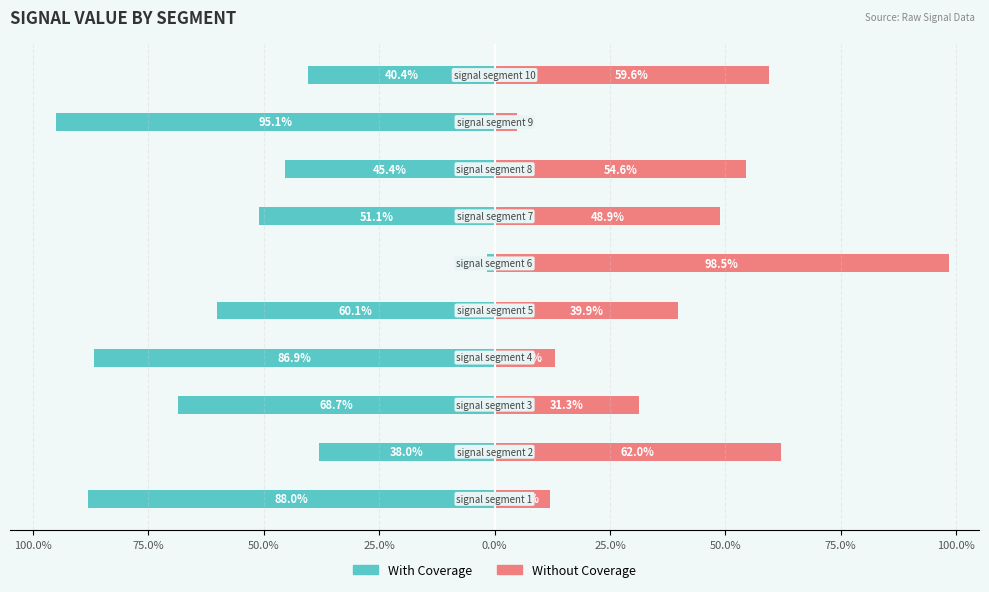

At how many categories does at least one series exceed -75?

10